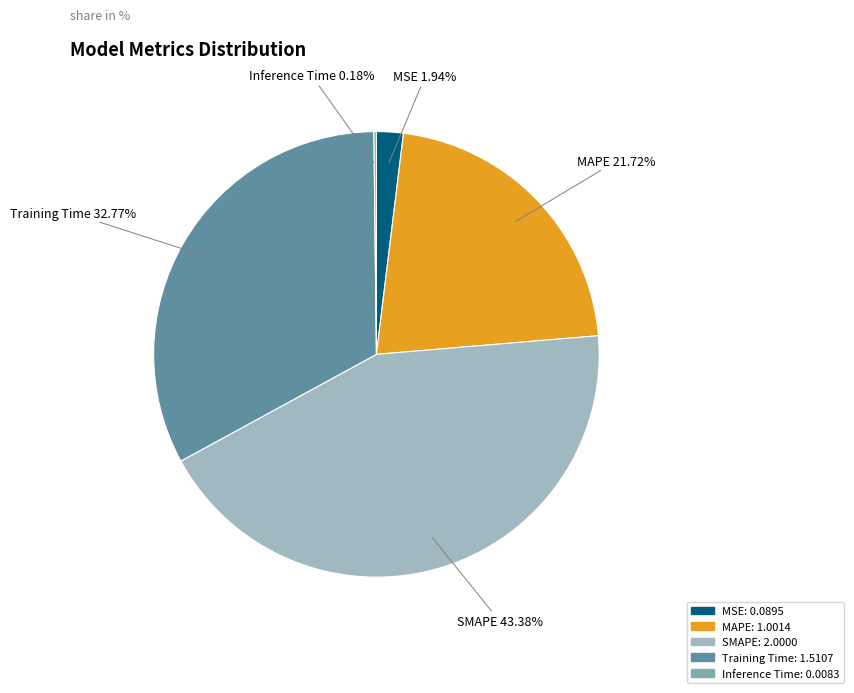

What portion of the pie excludes MAPE?

78.3%